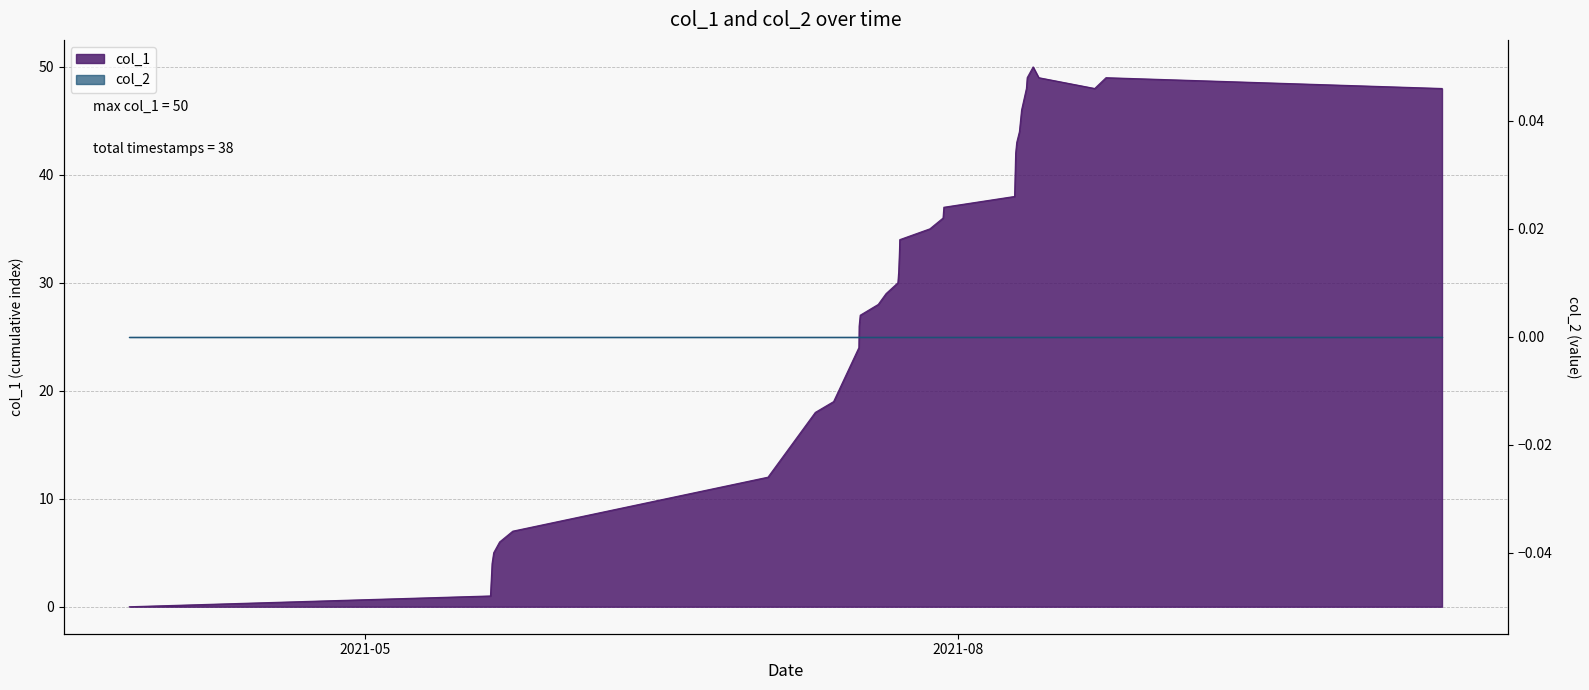

Reading right to left, list all the values displayed in this chart.

48	49	48	49	50	49	48	46	45	44	43	42	41	40	39	38	37	36	35	34	33	31	30	29	28	27	26	24	19	18	12	7	6	5	4	3	1	0